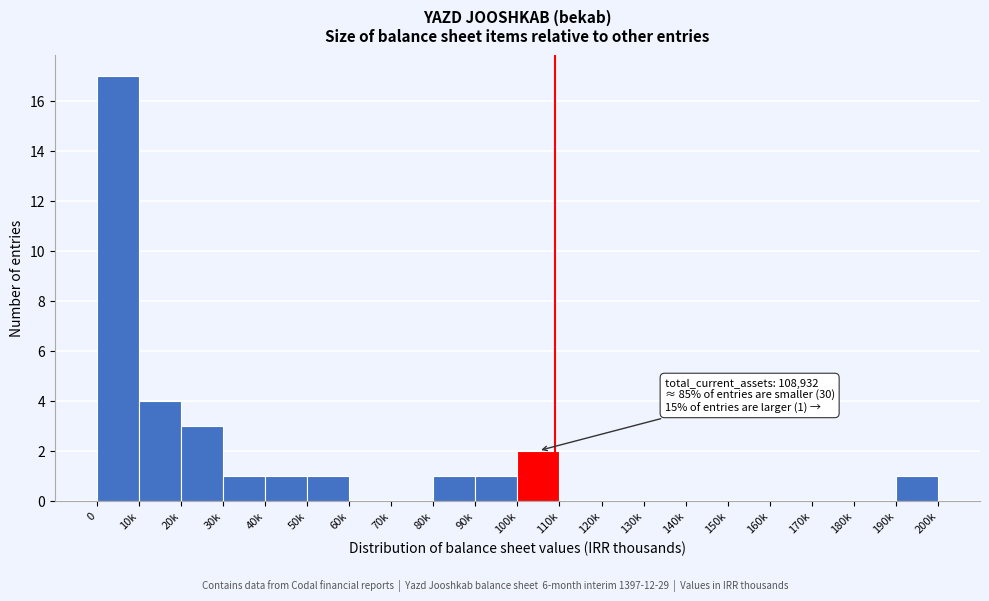

Reading left to right, what are all the values shown in this chart?

0=17	10k=4	20k=3	30k=1	40k=1	50k=1	60k=0	70k=0	80k=1	90k=1	100k=2	110k=0	120k=0	130k=0	140k=0	150k=0	160k=0	170k=0	180k=0	190k=1